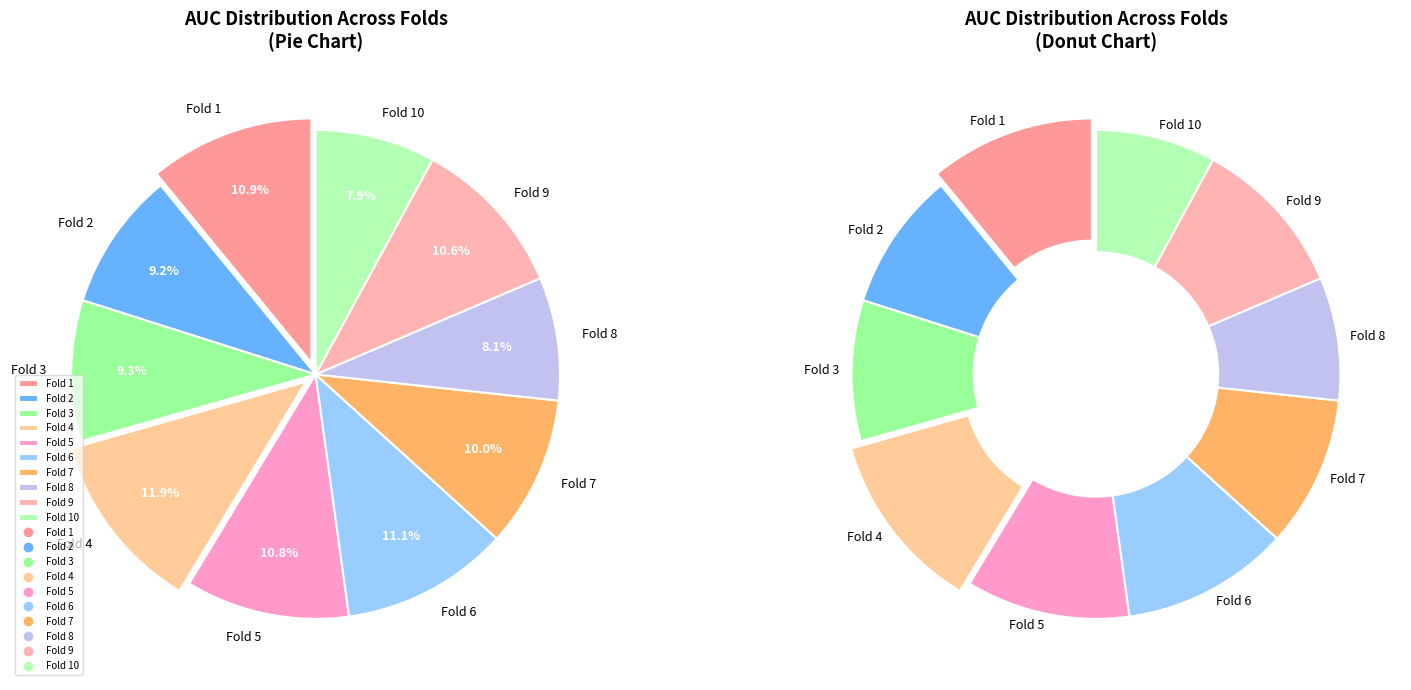

To the nearest percent, what portion does Fold 6 represent?

11%